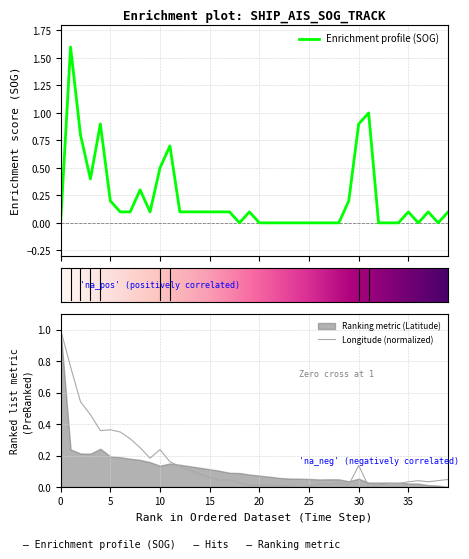

List the series in order of their overall mean, lowest first.

Longitude, SOG